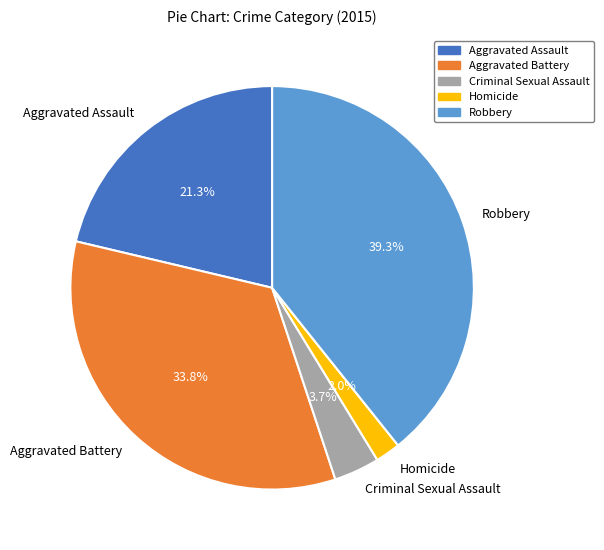

Which category has the smallest portion of the pie?

Homicide